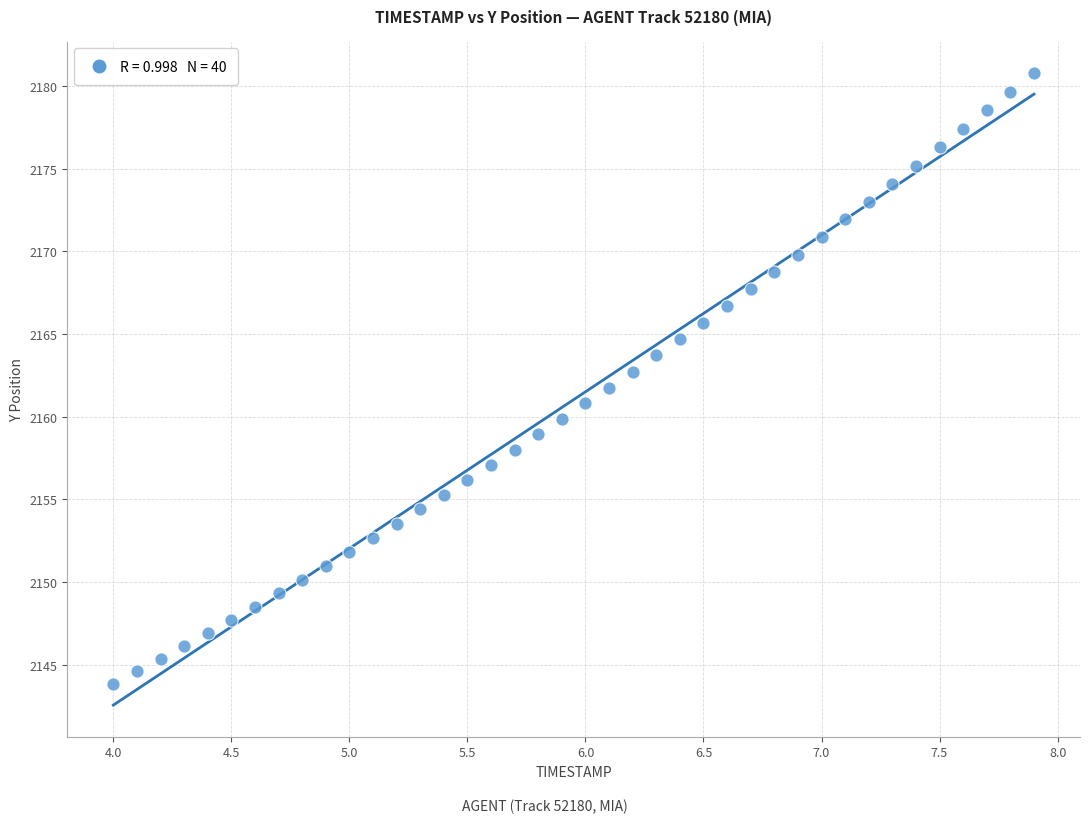

What is the range of X values (max minus min)?

3.9